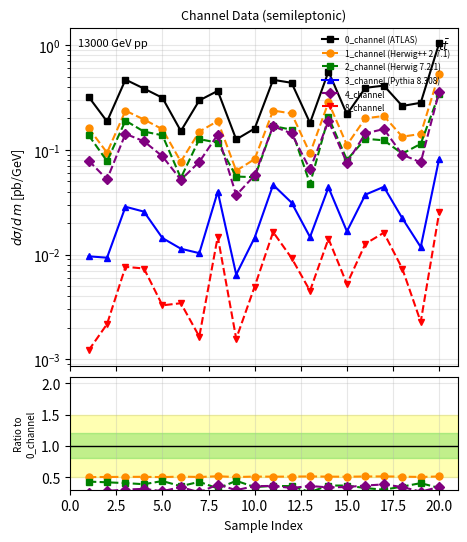

Is it true that 2_channel equals 0.2 at 8?

False